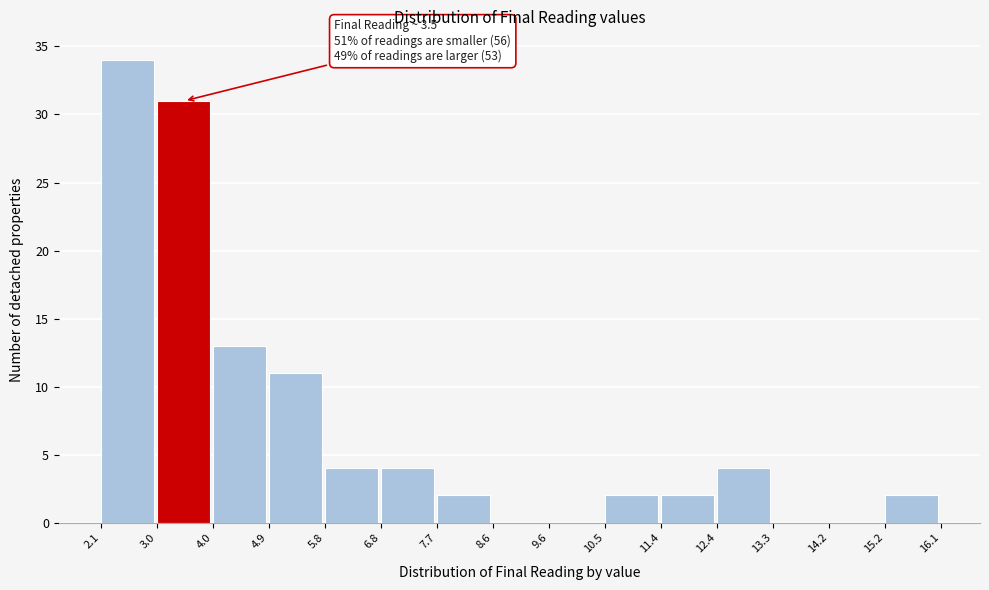

Which range on the x-axis has the tallest bar?

2.1 to 3.0